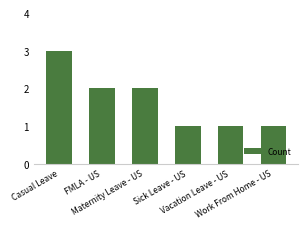

How many series are shown in this chart?

1